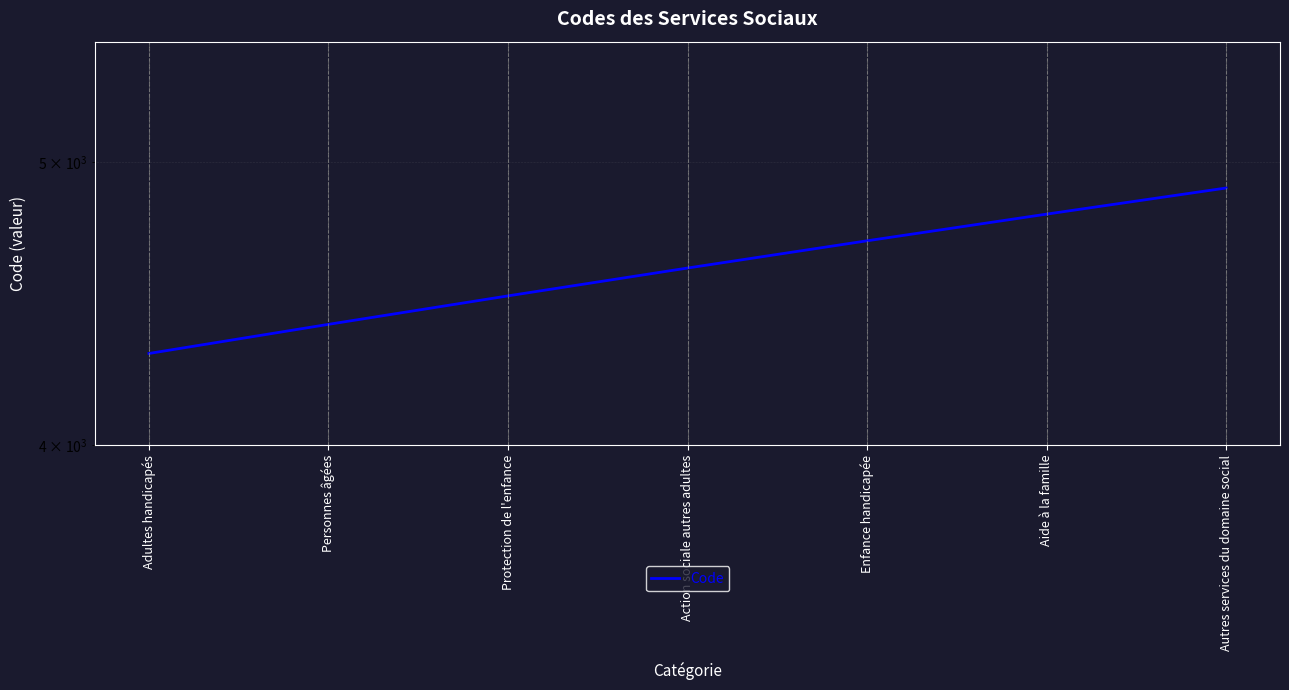

What is the ratio of the value at Autres services du domaine social to the value at Personnes âgées?

1.1